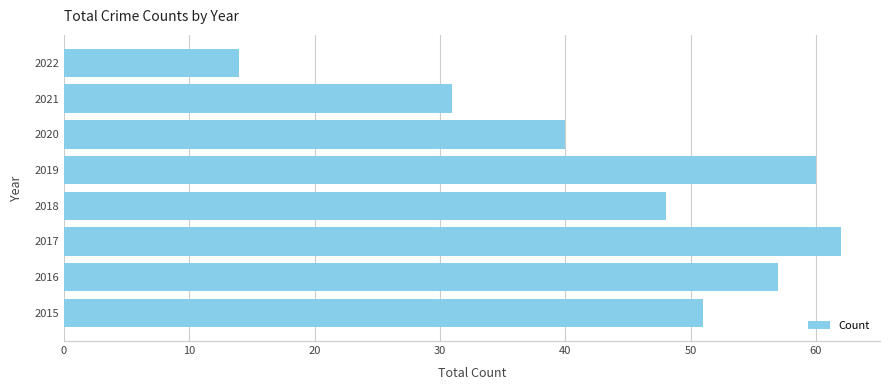

Approximately how many times larger is the value at 2020 compared to 2017?

0.6